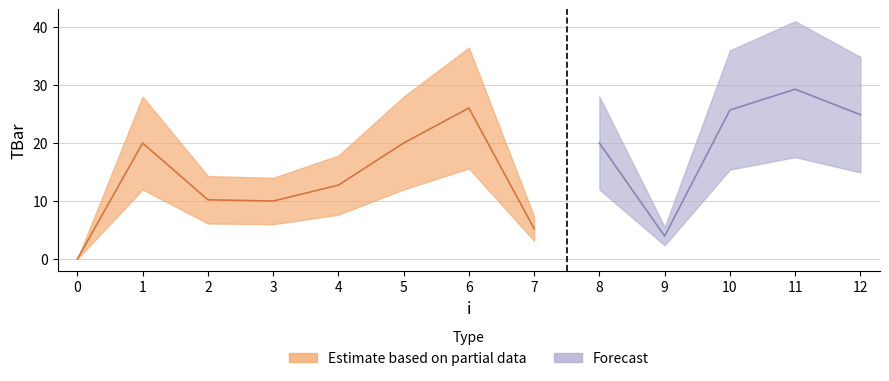

What is the change in value from 9 to 12?

+20.9